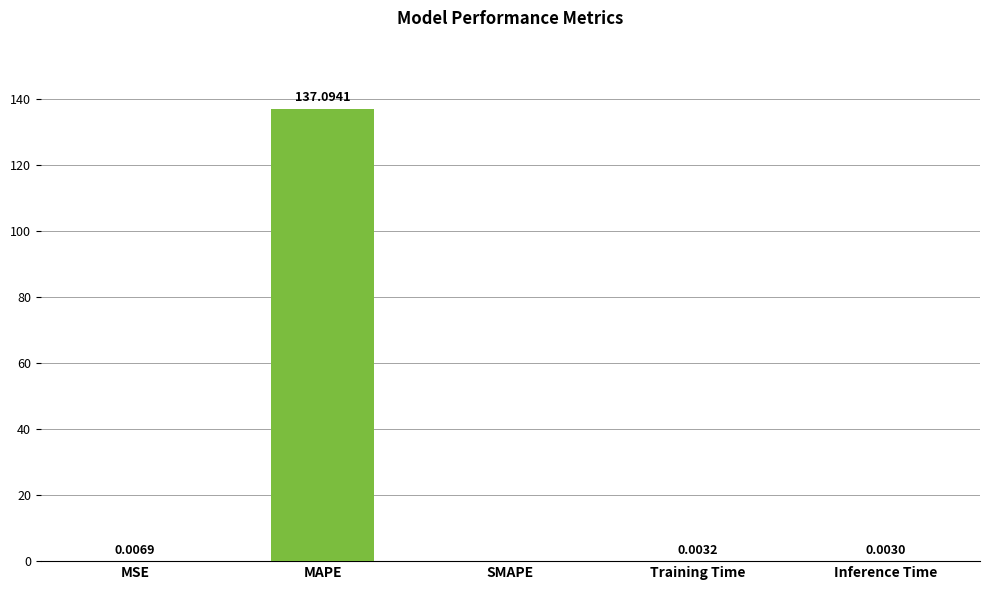

How many positive values are there?

4